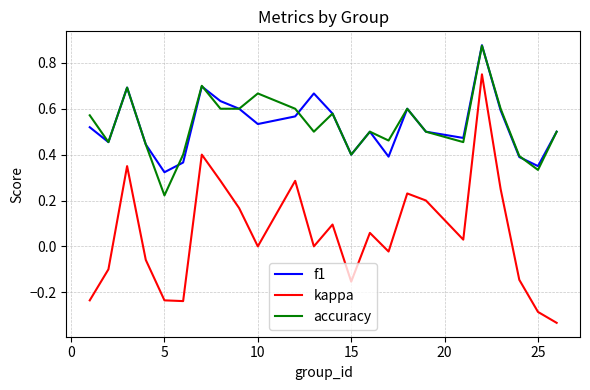

Which series has the widest spread of values?

kappa